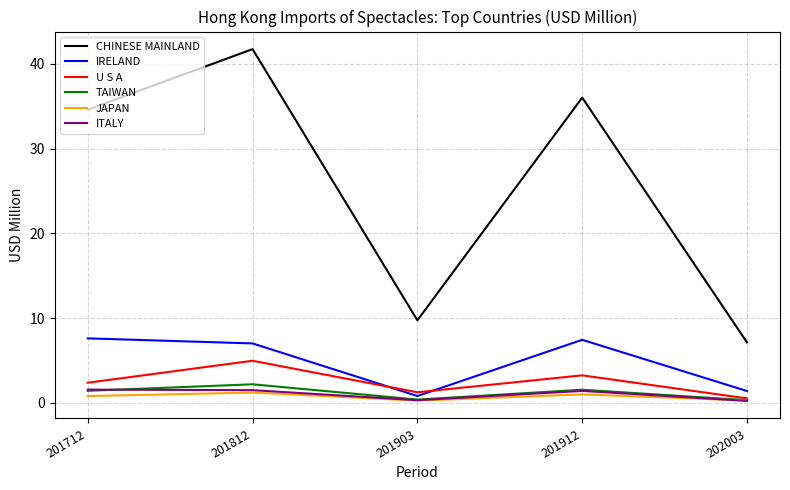

How many distinct data groups are displayed?

6